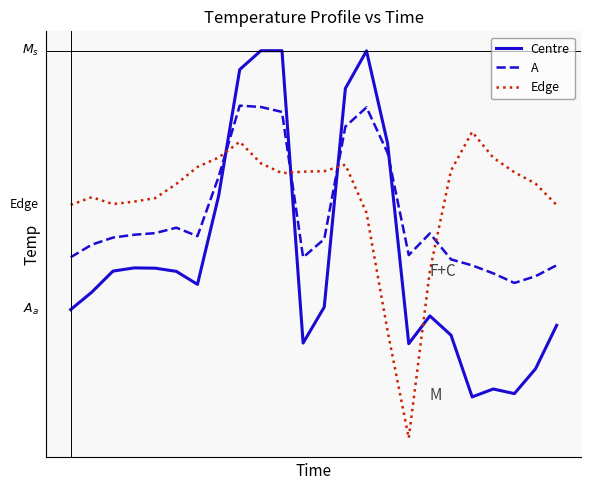

In A, how many points are higher than both neighbors (excluding endpoints)?

4